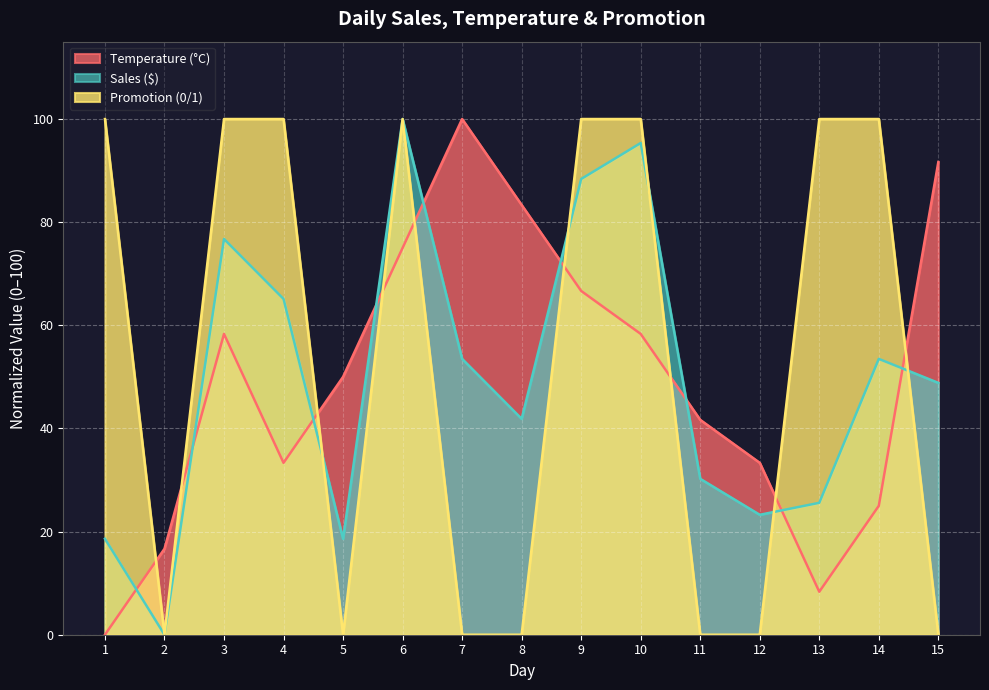

What is the difference between the maximum and minimum values in the Temperature (°C) series?

100.0